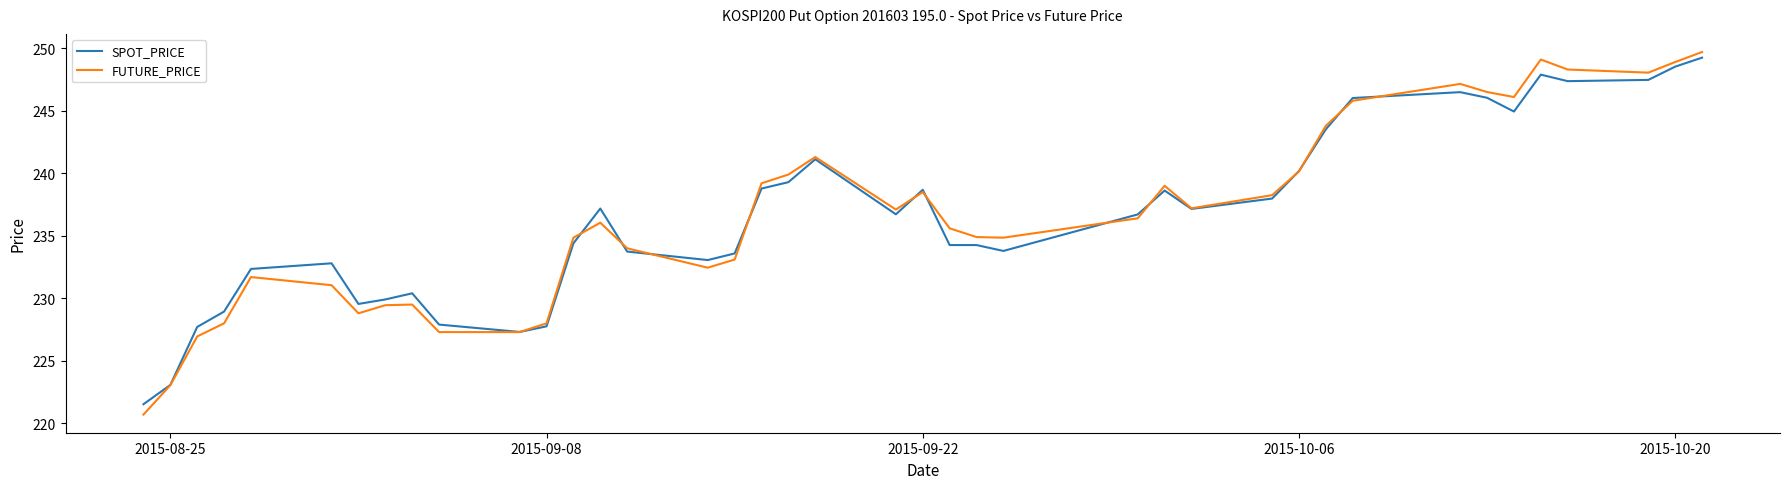

What is the greatest value displayed?

249.7